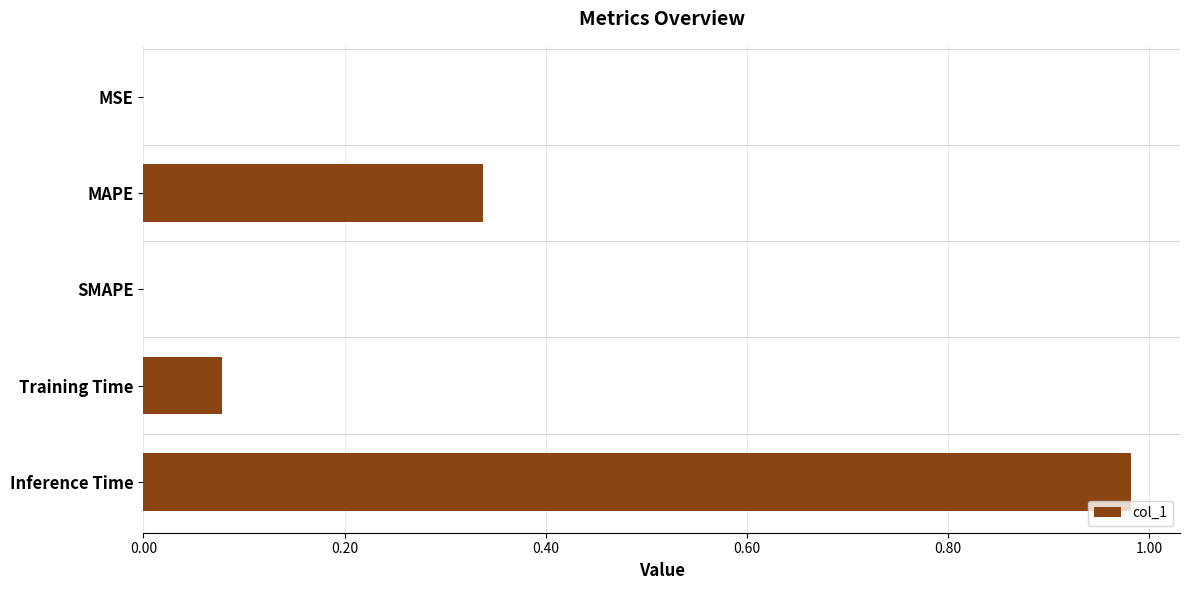

How many distinct data groups are displayed?

1